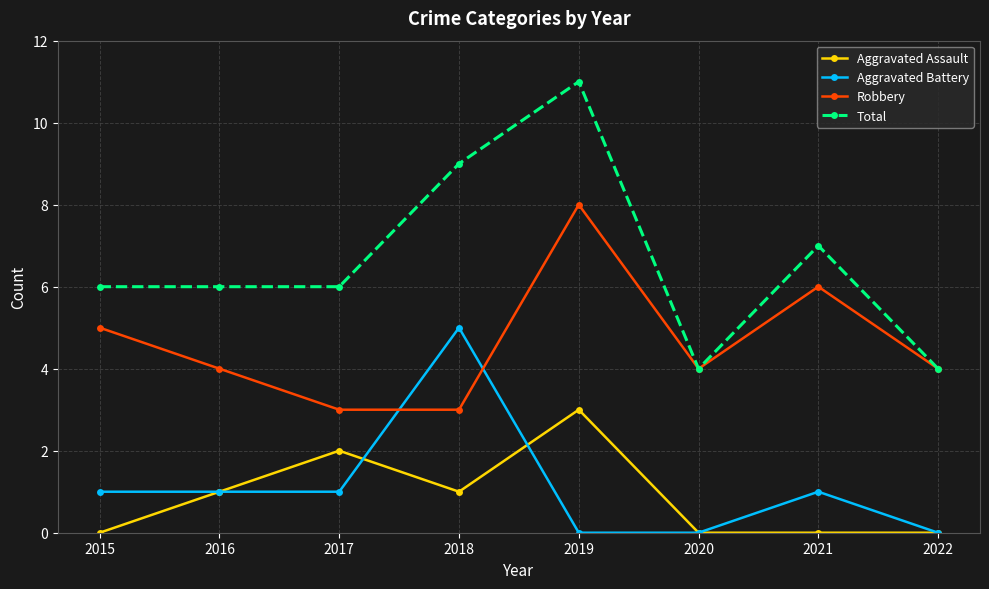

Which series changed the most between 2017 and 2021?

Robbery